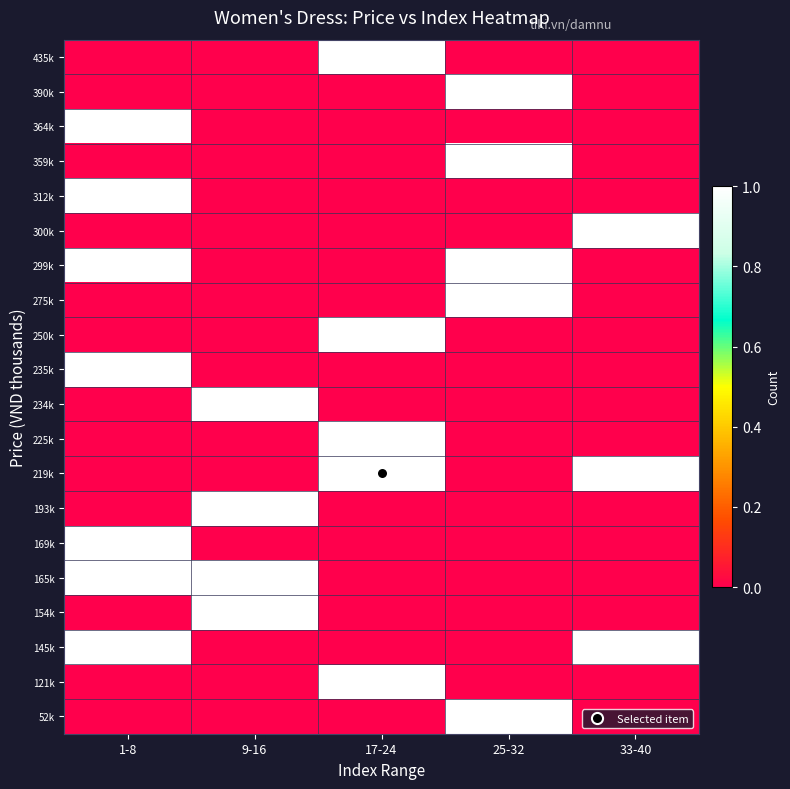

What is the greatest value displayed?

1